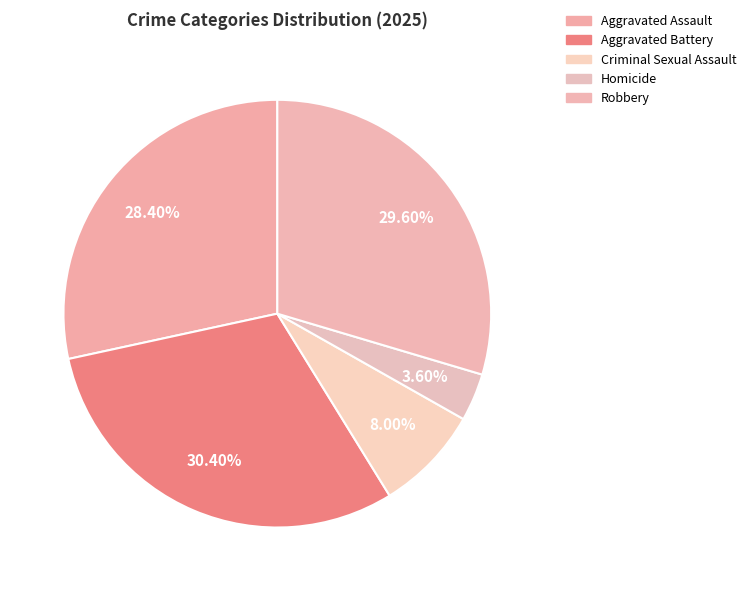

Do Robbery and Aggravated Battery together represent more than half of the pie?

Yes